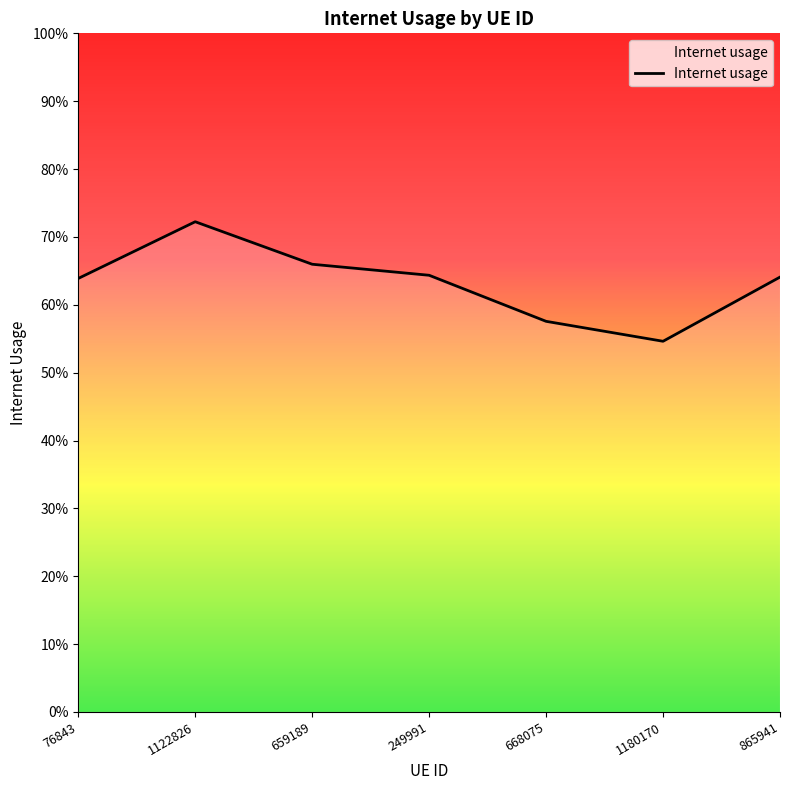

What is the change in value from 1122826 to 1180170?

-0.2